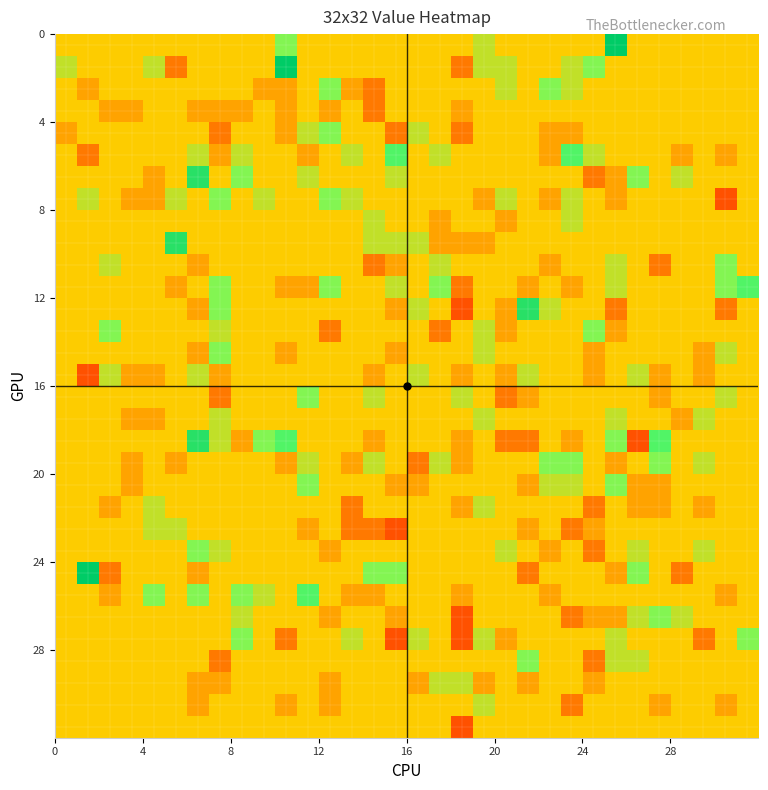

At how many categories does at least one series exceed 0?

31